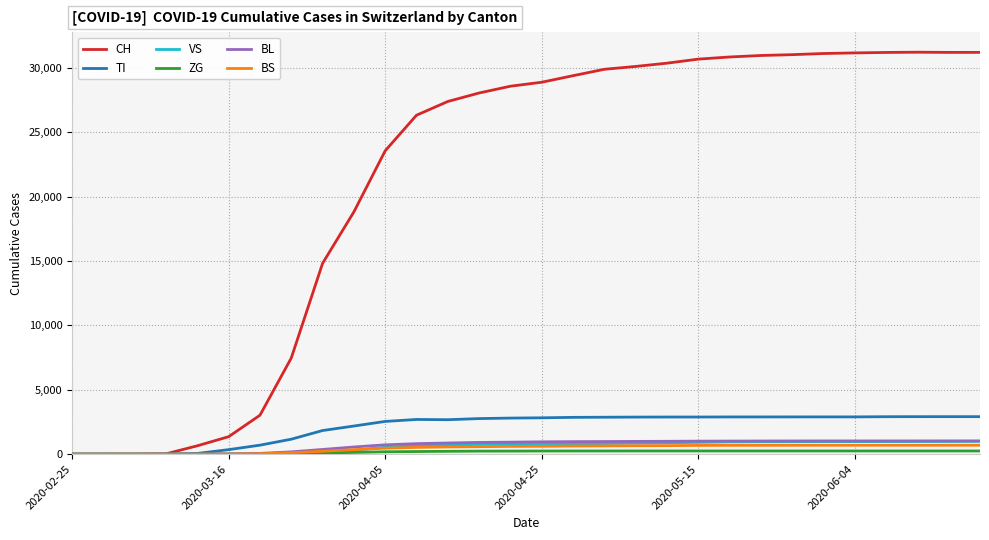

Which series has the widest spread of values?

CH